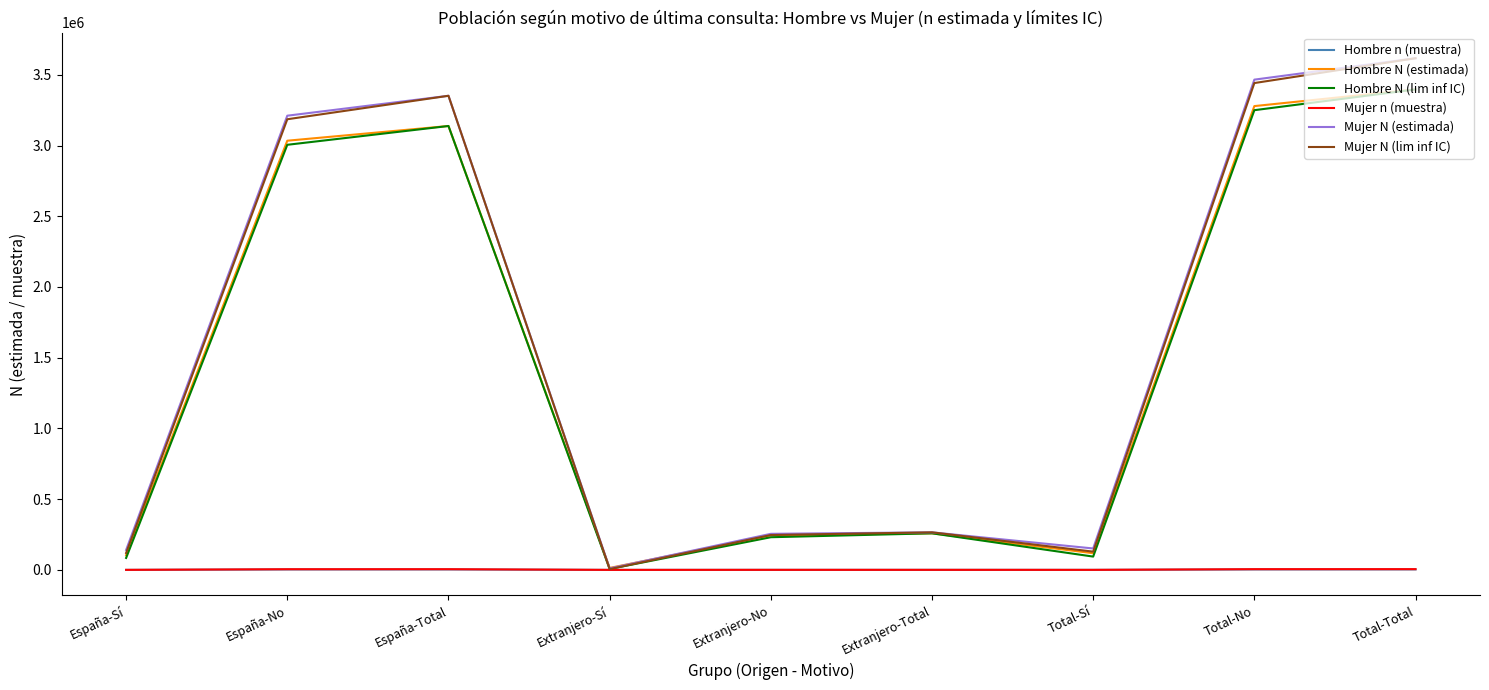

At which category is the sum across all series the highest?

Total-Total